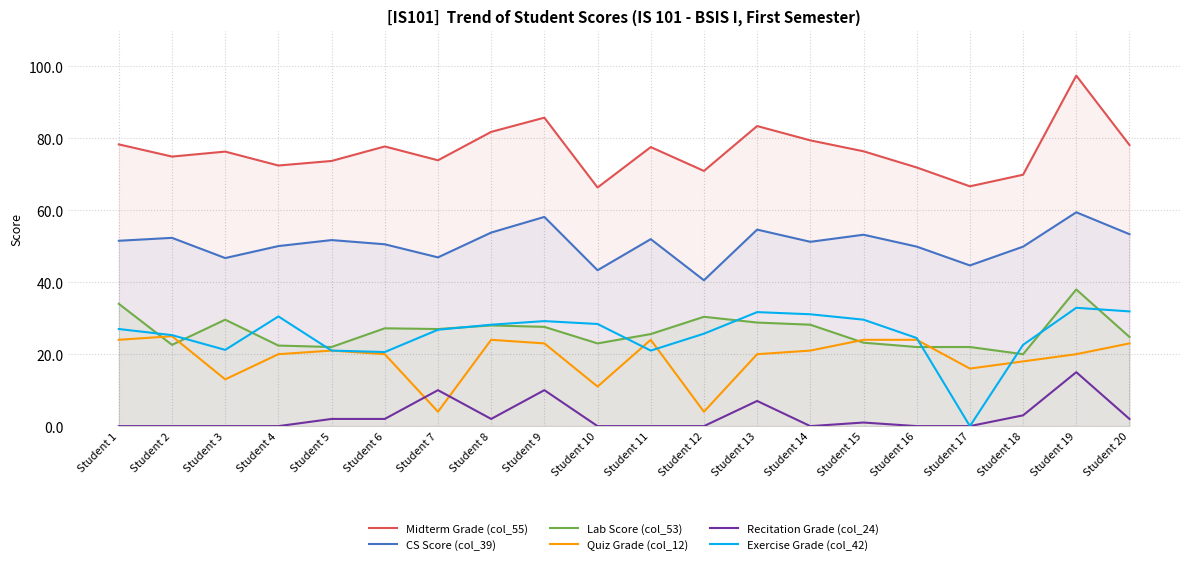

What is the approximate value of Lab Score (col_53) at Student 20?

24.8